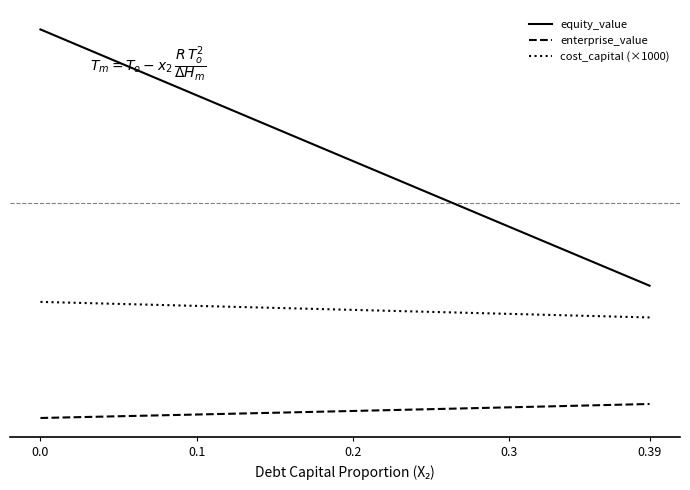

True or false: cost_capital (×1000) and enterprise_value cross at least once.

False